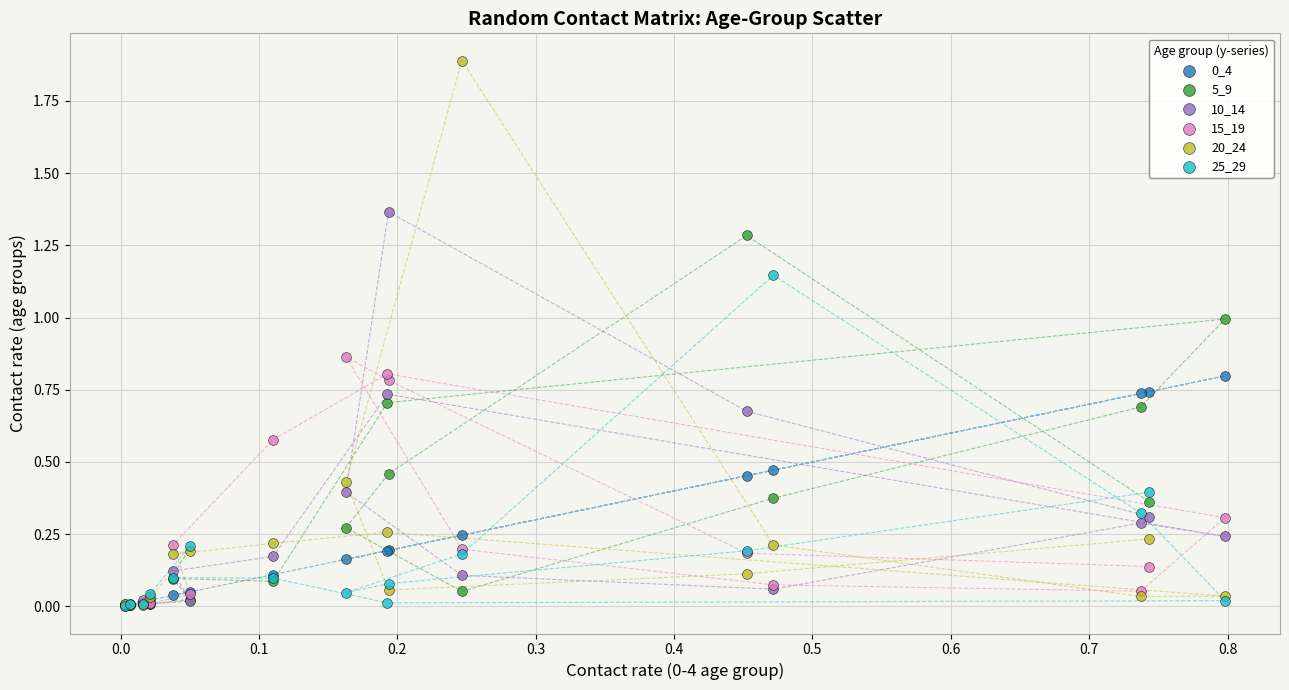

Which series reaches the maximum Y coordinate?

20_24